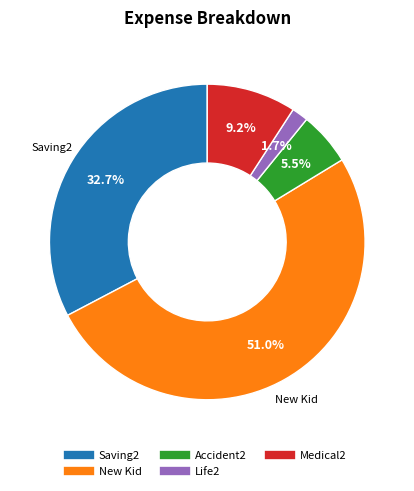

Rank the categories by value from highest to lowest.

New Kid, Saving2, Medical2, Accident2, Life2